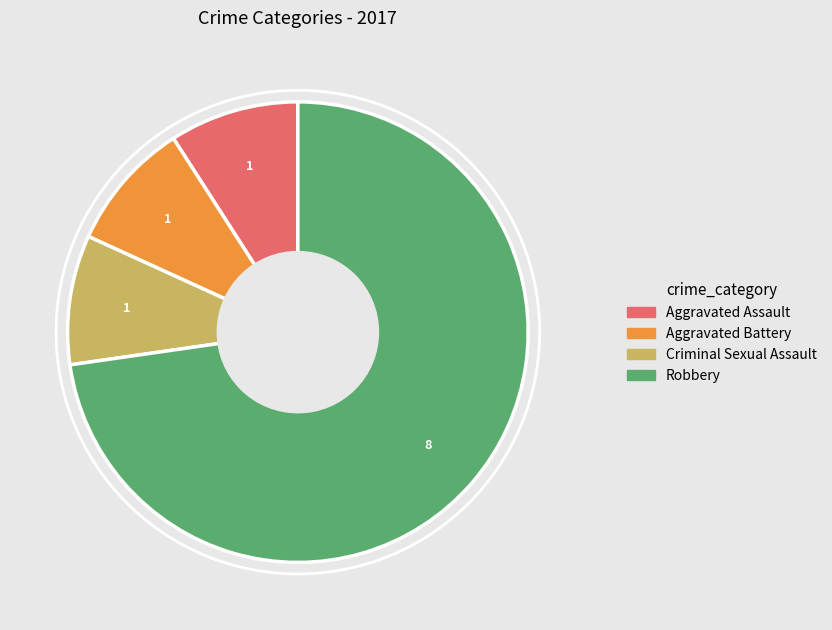

Which slice is the largest?

Robbery